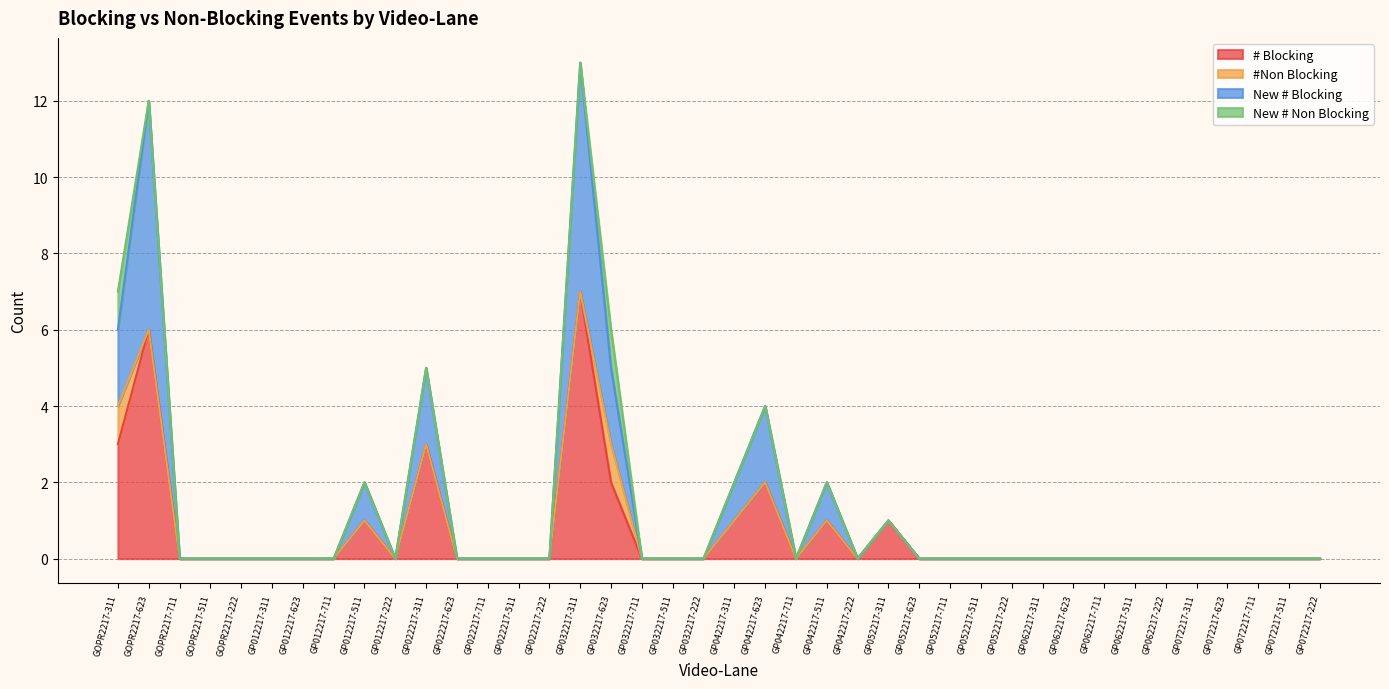

True or false: # Blocking has a value of 0 at GOPR2217-222.

True